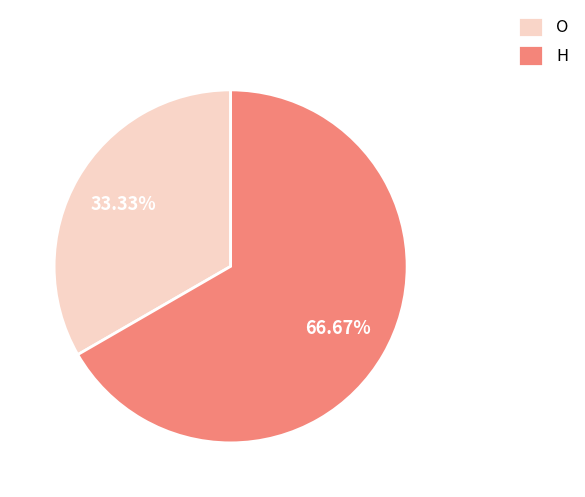

True or false: O accounts for 42% of the total.

False